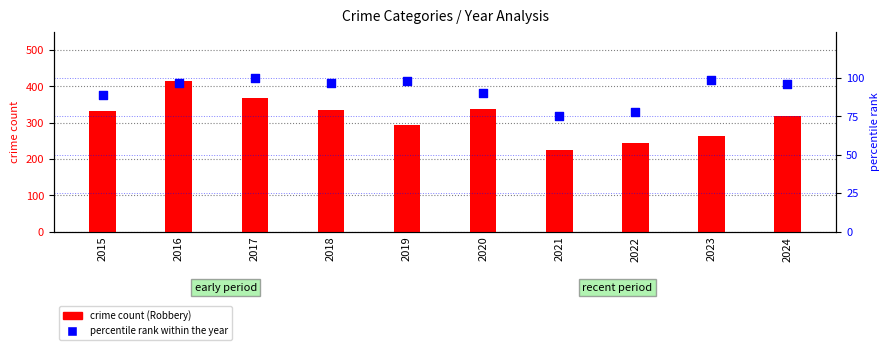

Which series contains the lowest Y value?

percentile rank within the year